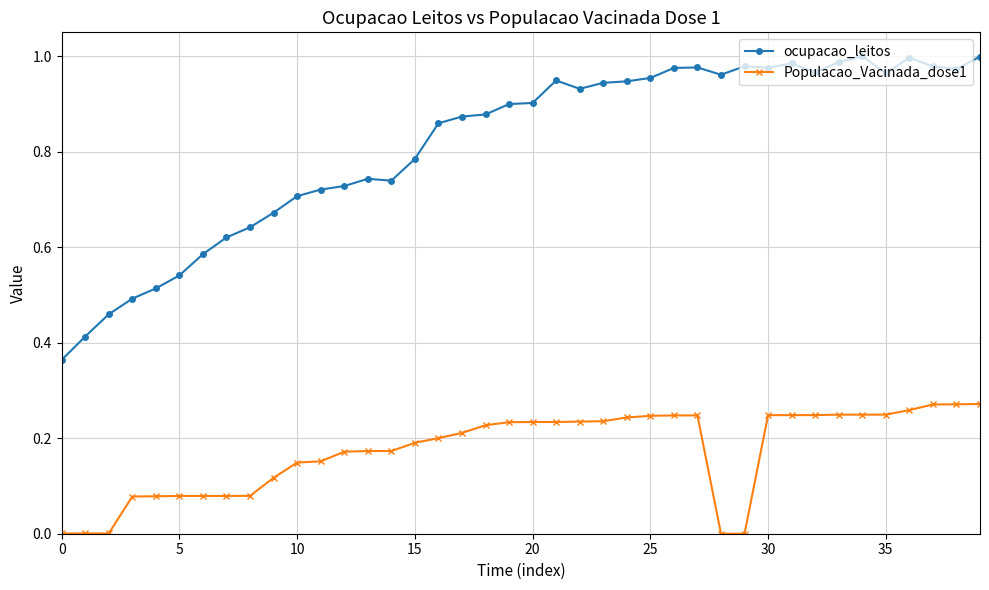

List the series in order of their overall mean, lowest first.

Populacao_Vacinada_dose1, ocupacao_leitos